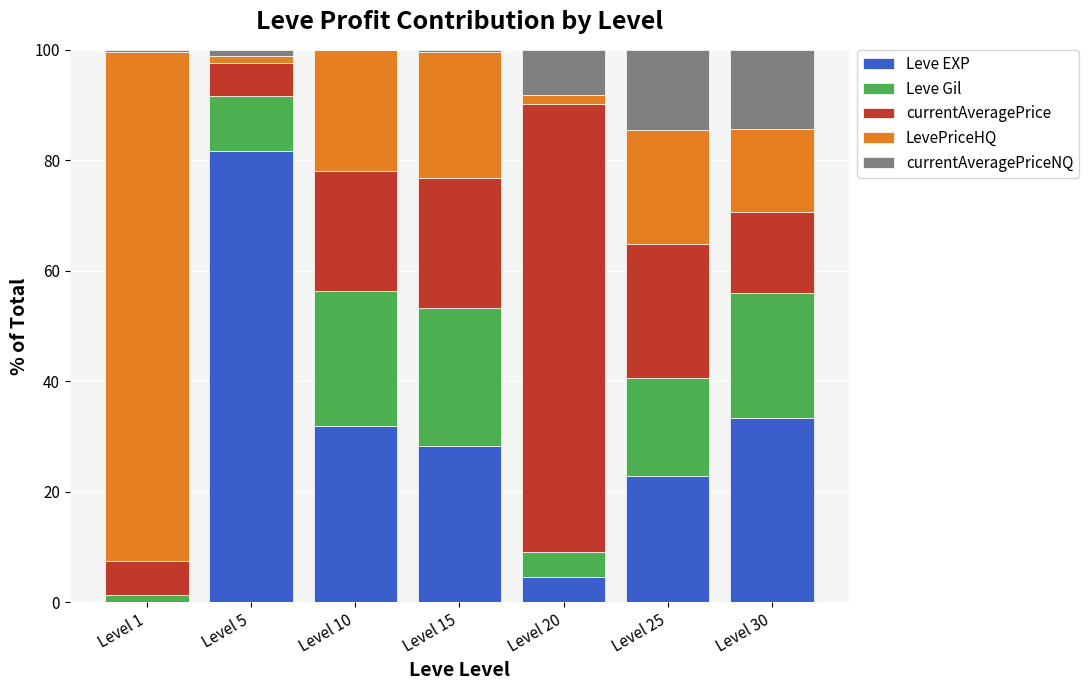

What is the total value across all series at Level 30?

100.0